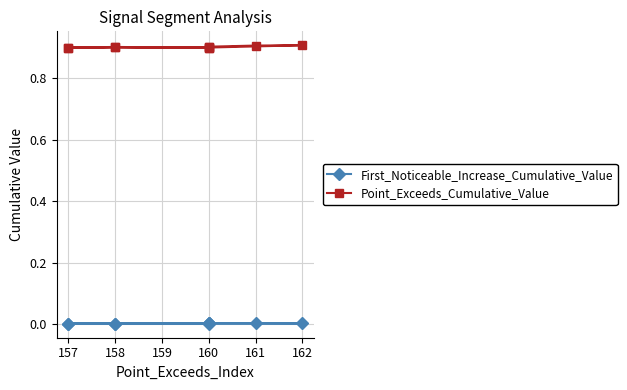

The Point_Exceeds_Cumulative_Value series shows 0.9 at 157. True or false?

True